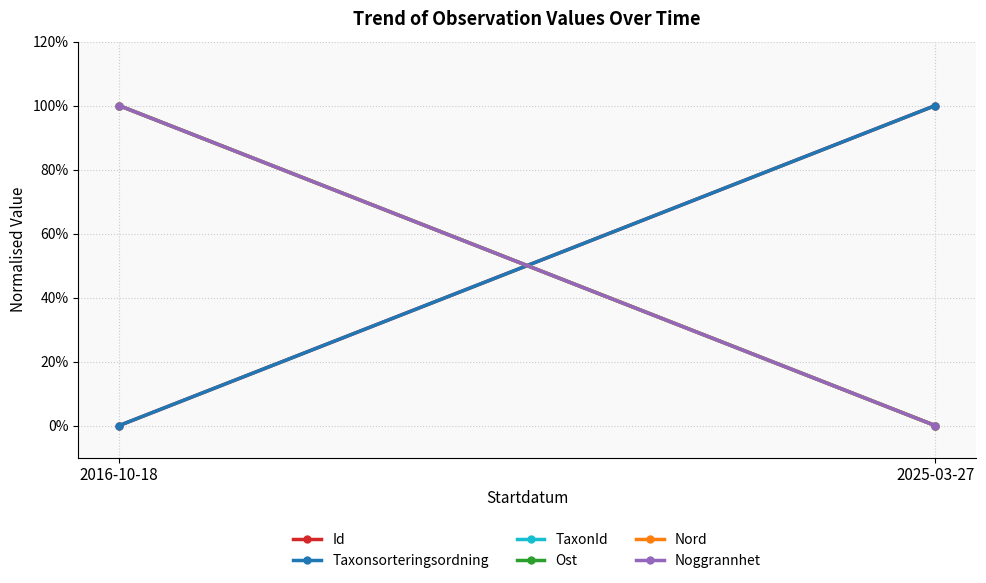

What is the difference between the maximum and minimum values in the Ost series?

1